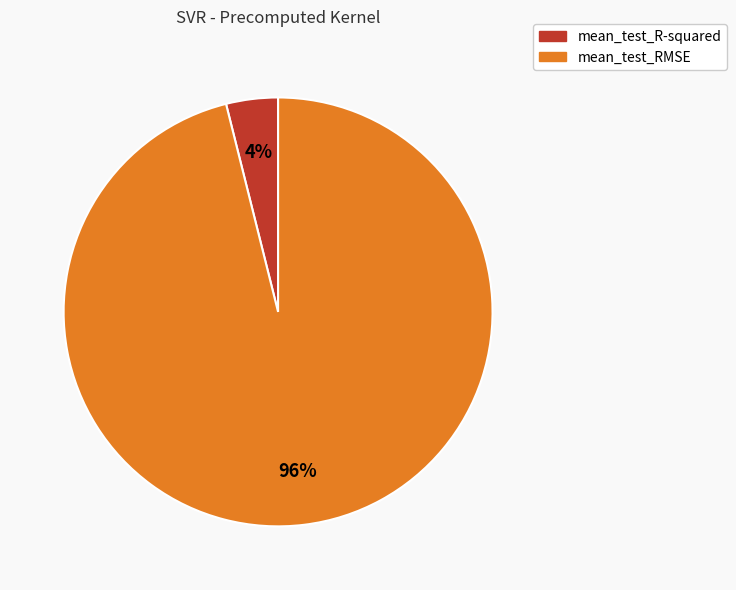

Between mean_test_R-squared and mean_test_RMSE, which is larger?

mean_test_RMSE